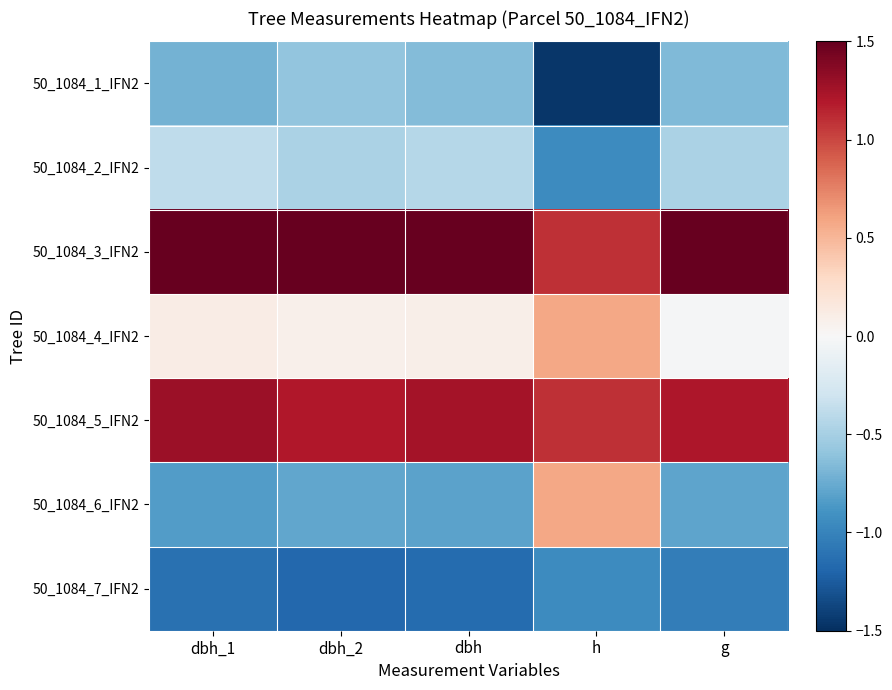

At which category is the sum across all series the highest?

dbh